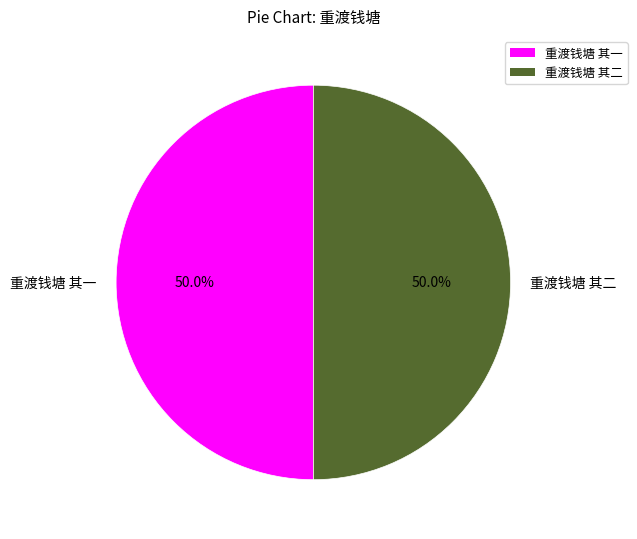

Combined, do 重渡钱塘 其一 and 重渡钱塘 其二 account for over 50%?

Yes